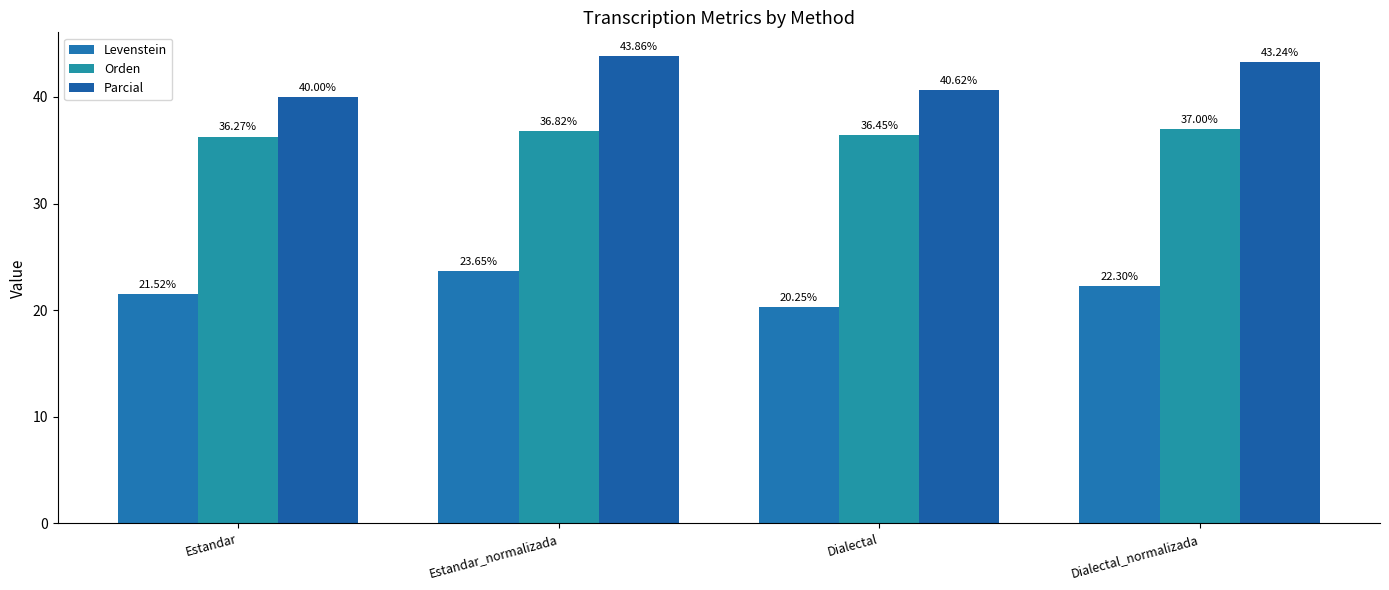

What is the label of the 3rd bar from the left?

Dialectal